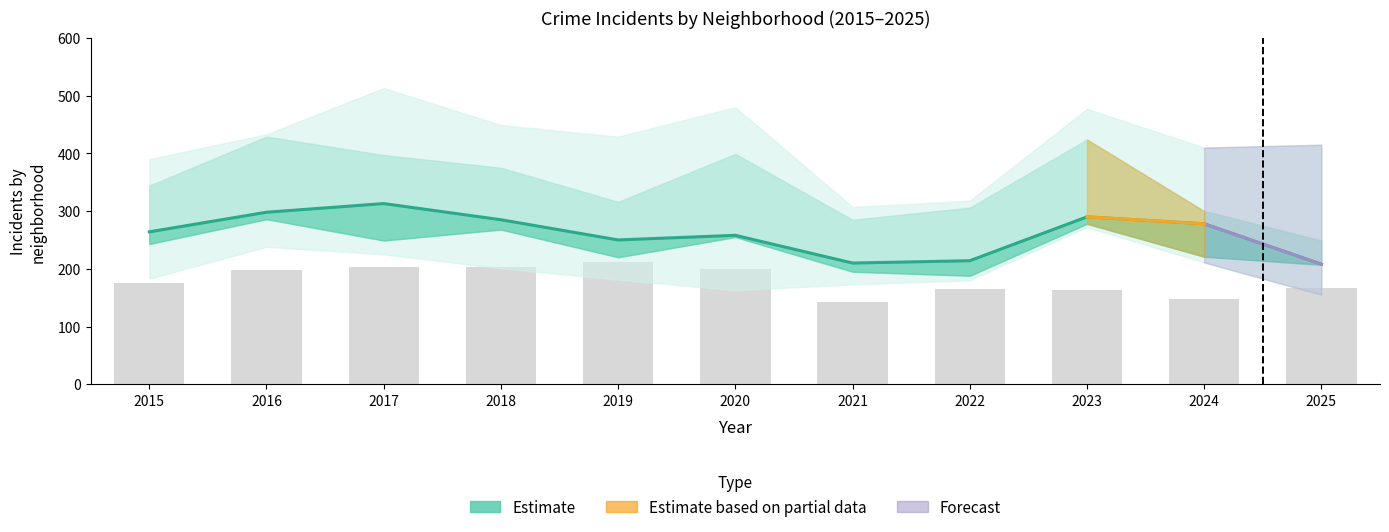

At which category is the sum across all series the highest?

2017